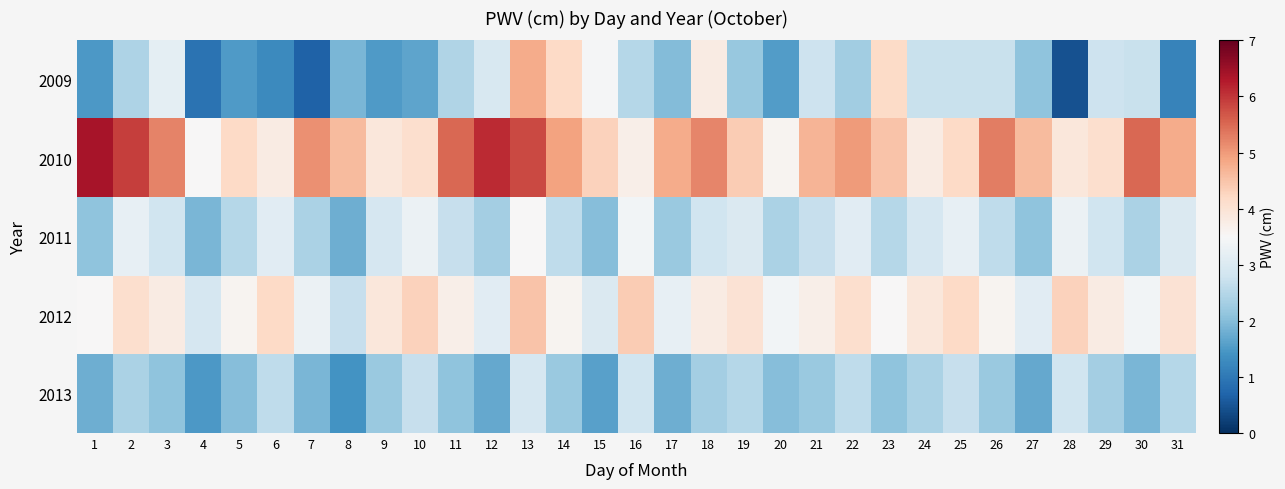

At how many categories does at least one series exceed 4?

27